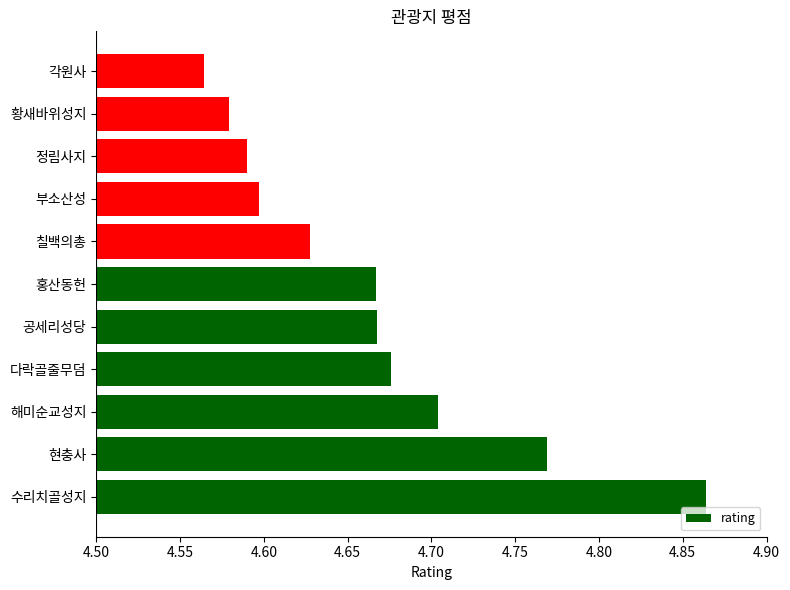

What is the difference between the maximum and minimum values?

0.3